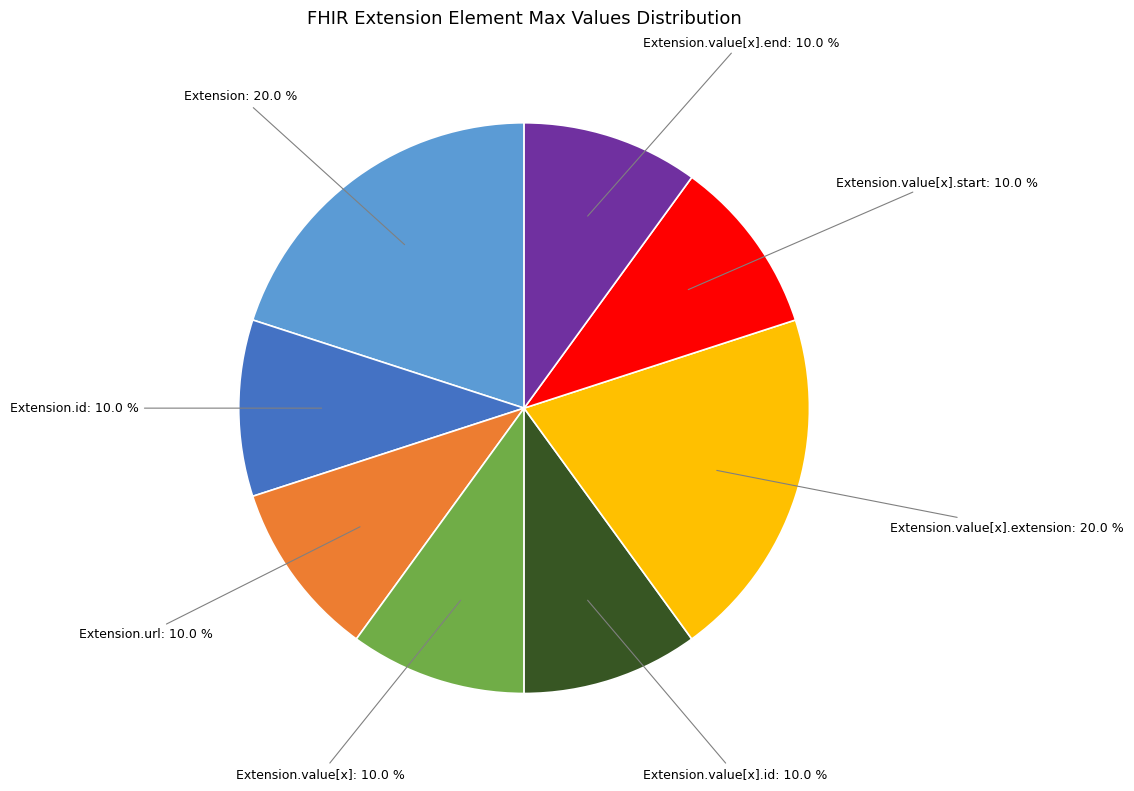

How many segments does this pie chart have?

8